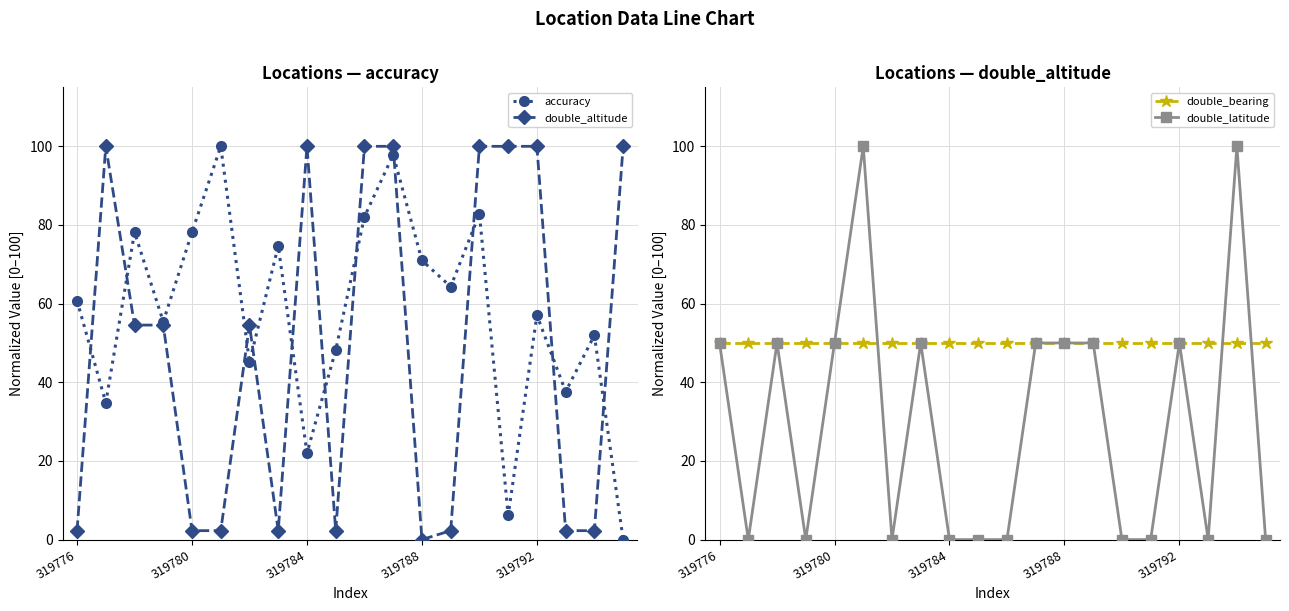

What is the difference between the accuracy values at 6 and 19?

45.1